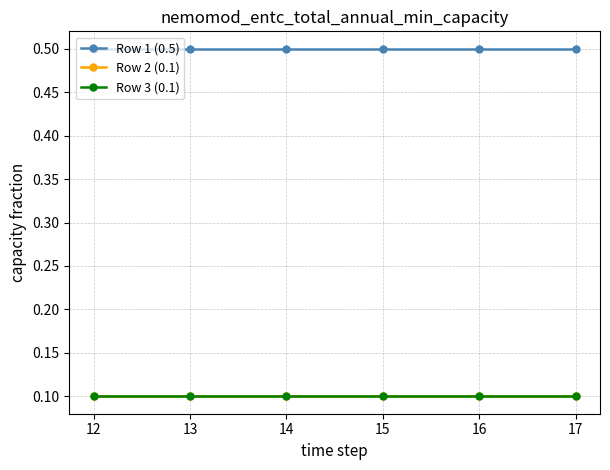

What is the value of the Row 2 (0.1) point at the 2nd from the left?

0.1